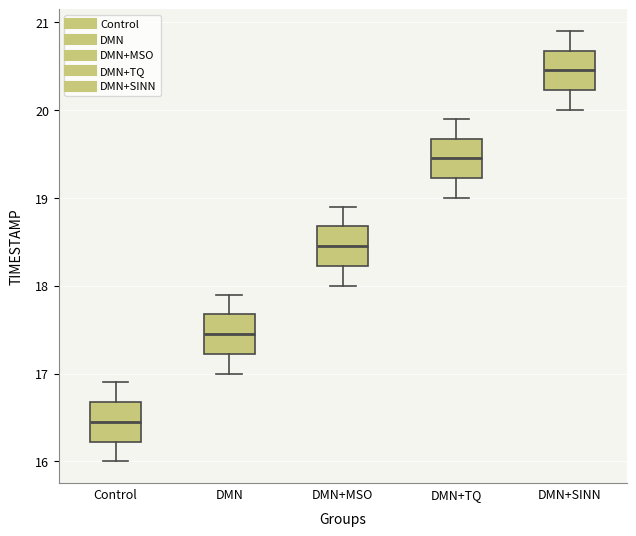

Reading left to right, transcribe this box plot: for each box, give where its median line is, the range the box spans, and where its two whiskers end, as read against the y-axis. The values are not printed on the chart, so give them approximately, as read against the axis.

Control: median 16.5, box 16.2 to 16.7, whiskers 16.0 to 16.9
DMN: median 17.5, box 17.2 to 17.7, whiskers 17.0 to 17.9
DMN+MSO: median 18.5, box 18.2 to 18.7, whiskers 18.0 to 18.9
DMN+TQ: median 19.5, box 19.2 to 19.7, whiskers 19.0 to 19.9
DMN+SINN: median 20.5, box 20.2 to 20.7, whiskers 20.0 to 20.9